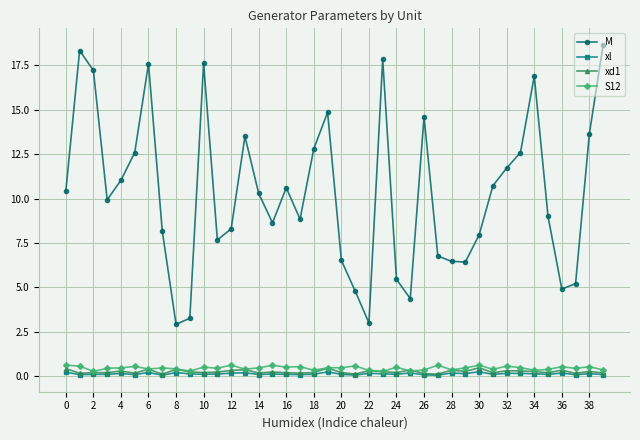

At how many categories does at least one series exceed 7?

28